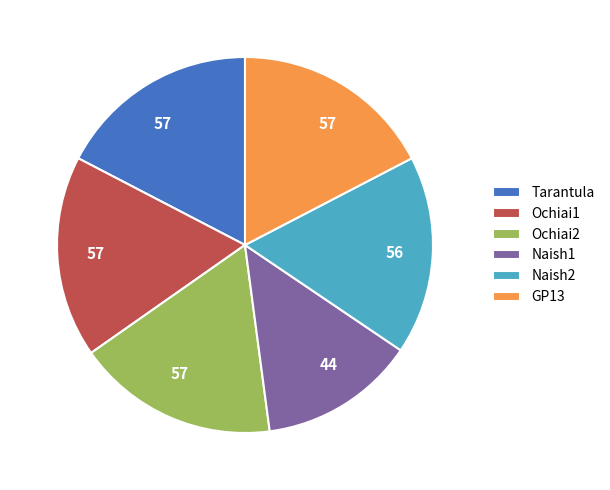

Between Ochiai2 and Naish1, which is larger?

Ochiai2